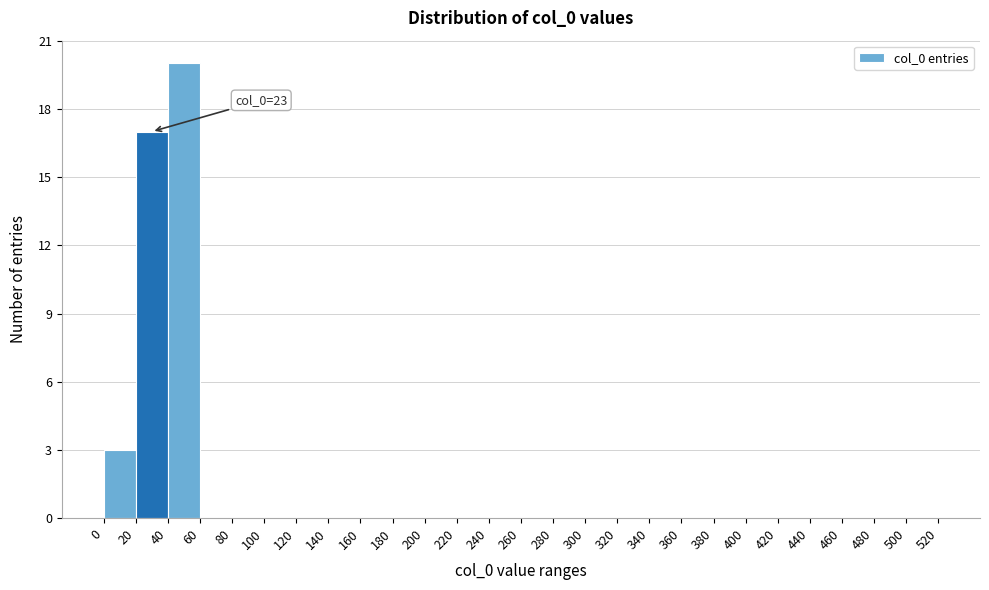

Which range on the x-axis has the tallest bar?

40 to 60